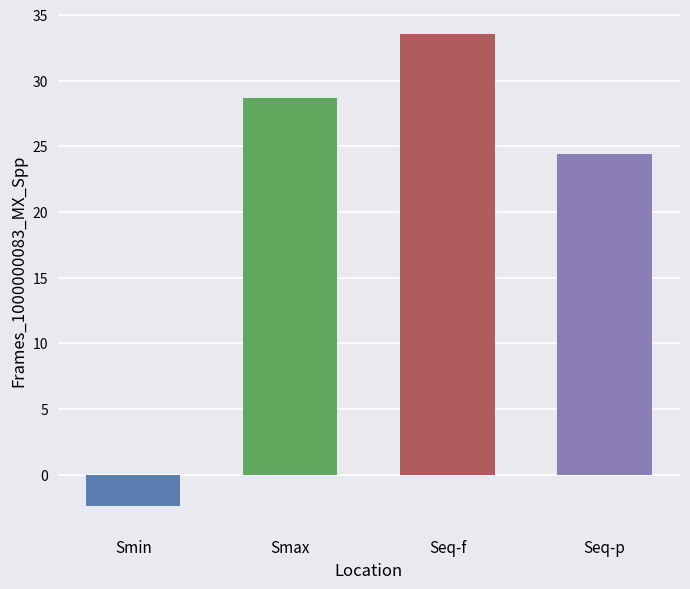

Approximately how many times larger is the value at Seq-p compared to Seq-f?

0.7